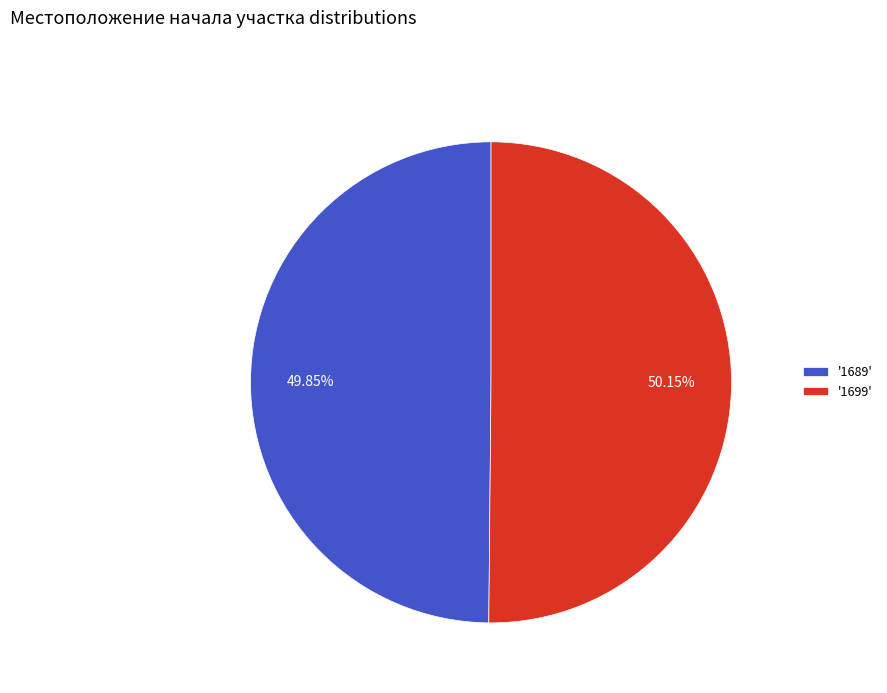

Approximately how many times larger is the value at '1699' compared to '1689'?

1.0